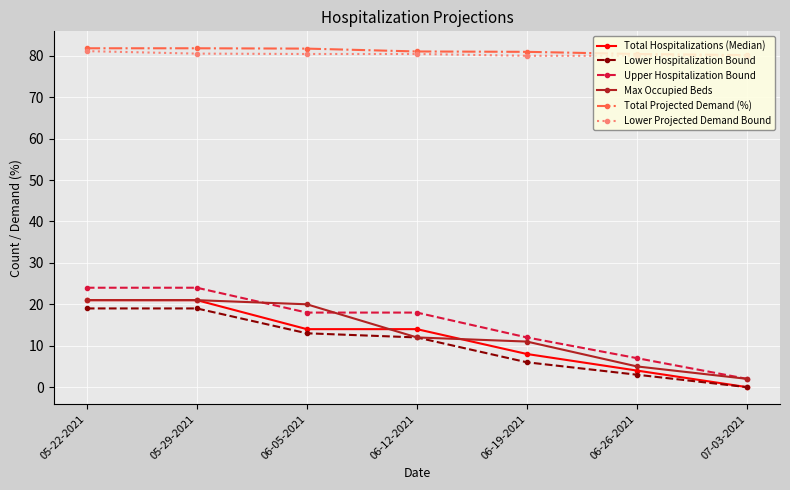

True or false: Lower Hospitalization Bound and Lower Projected Demand Bound intersect in this chart.

False